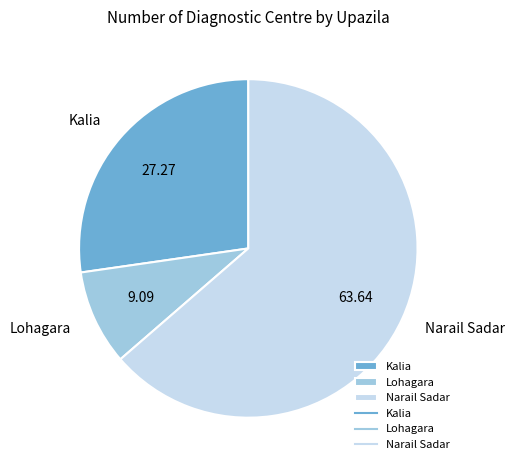

What is the ratio of the value at Kalia to the value at Narail Sadar?

0.4